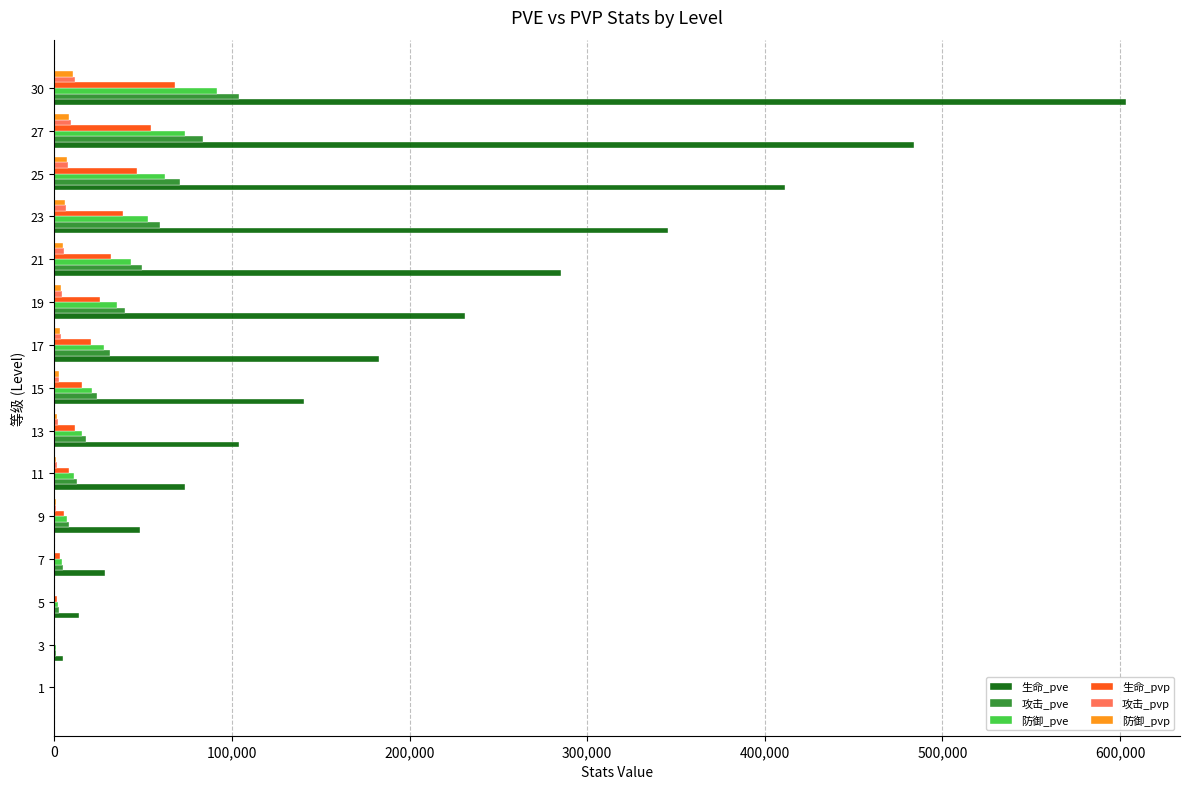

What is the sum of all 防御_pvp values?

51760